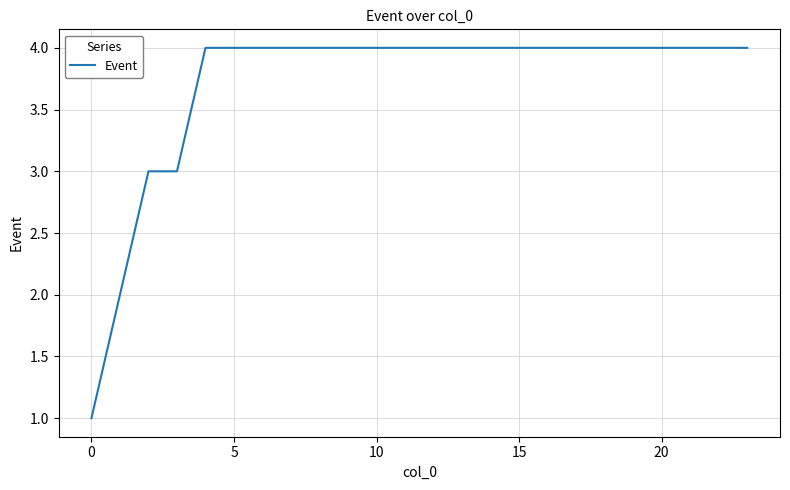

What is the smallest value displayed?

1